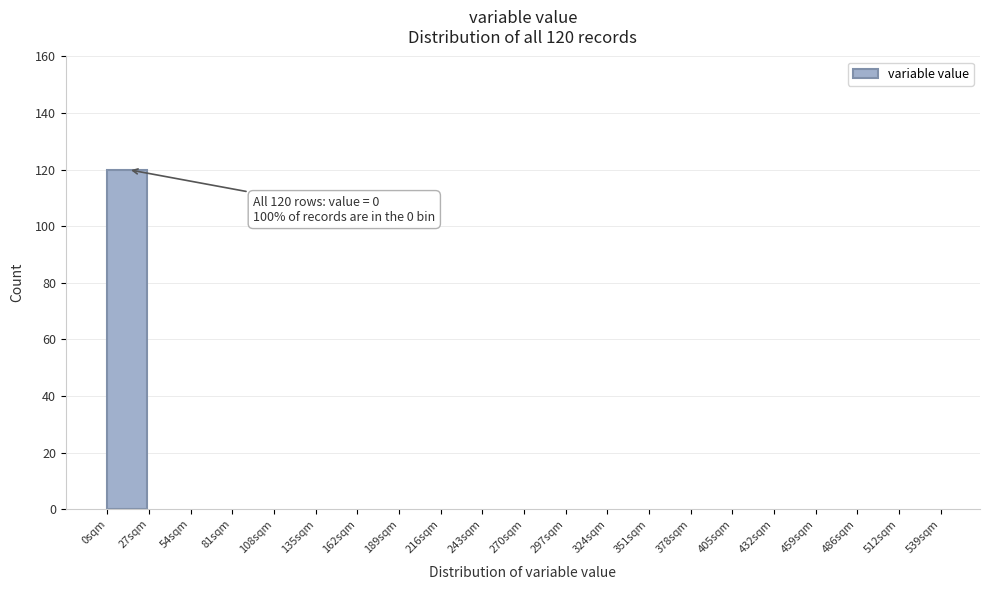

Reading left to right, list all the values displayed in this chart.

0sqm=120	27sqm=0	54sqm=0	81sqm=0	108sqm=0	135sqm=0	162sqm=0	189sqm=0	216sqm=0	243sqm=0	270sqm=0	297sqm=0	324sqm=0	351sqm=0	378sqm=0	405sqm=0	432sqm=0	459sqm=0	486sqm=0	512sqm=0